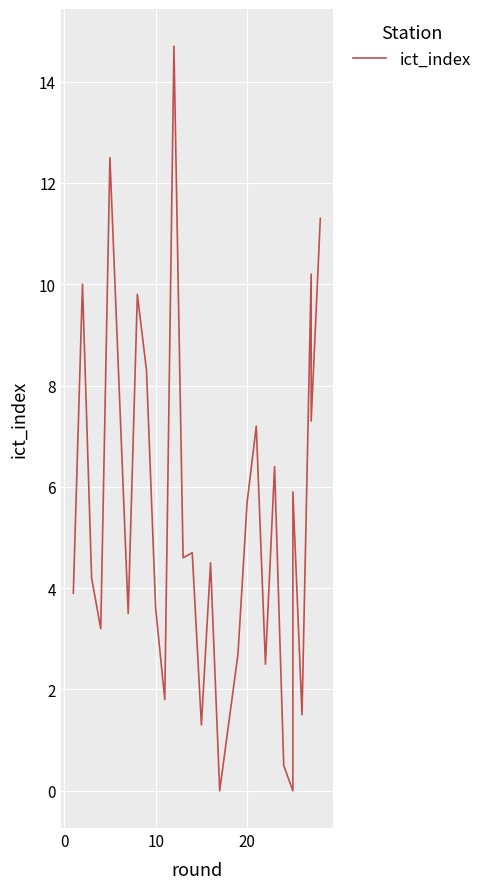

How many lines are shown in the chart?

1